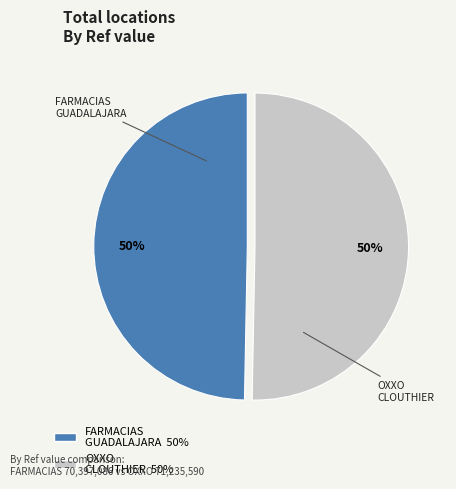

To the nearest percent, what is the average slice percentage?

50%